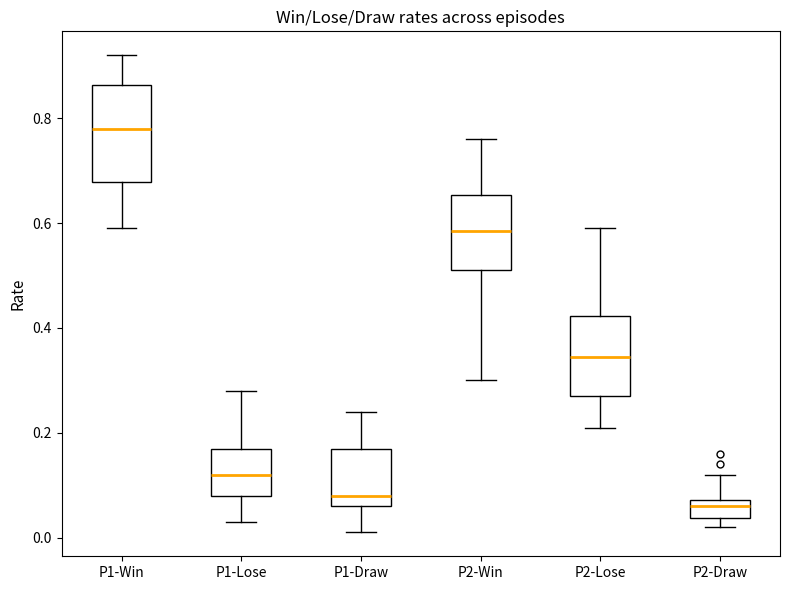

Which box is the tallest, from its lower edge to its upper edge?

P1-Win